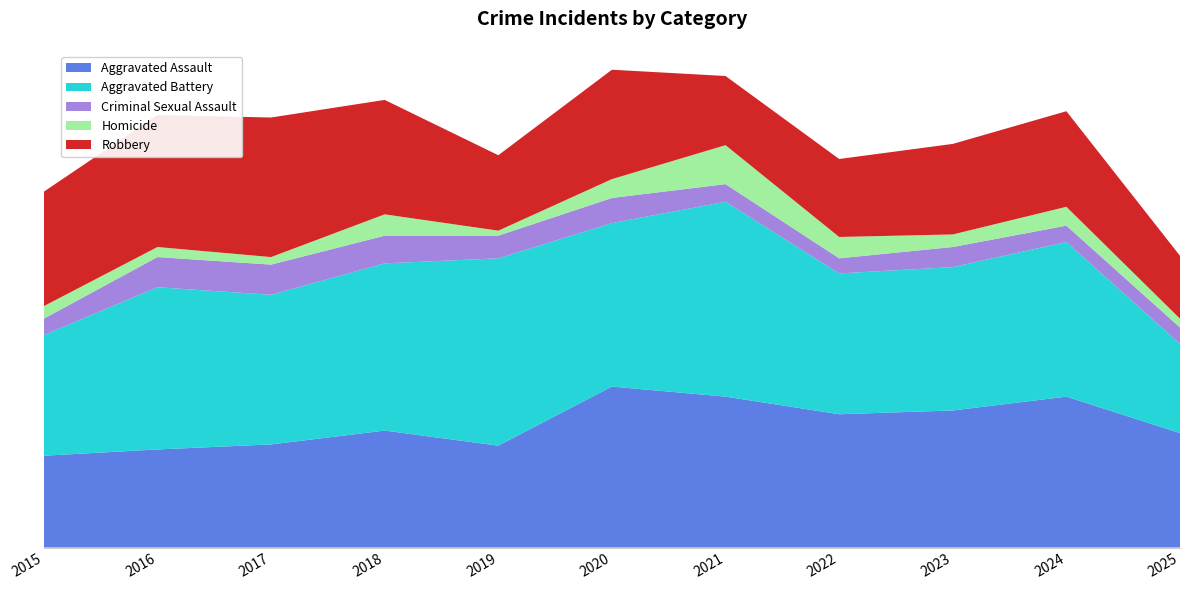

Reading left to right, list all the values displayed in this chart.

Aggravated Assault: 2015=73	2016=78	2017=82	2018=93	2019=81	2020=128	2021=120	2022=106	2023=109	2024=120	2025=91
Aggravated Battery: 2015=96	2016=129	2017=119	2018=133	2019=149	2020=130	2021=155	2022=112	2023=114	2024=123	2025=71
Criminal Sexual Assault: 2015=13	2016=24	2017=24	2018=22	2019=18	2020=20	2021=14	2022=12	2023=16	2024=13	2025=13
Homicide: 2015=10	2016=8	2017=6	2018=17	2019=4	2020=15	2021=31	2022=17	2023=10	2024=15	2025=7
Robbery: 2015=91	2016=105	2017=111	2018=91	2019=60	2020=87	2021=55	2022=62	2023=72	2024=76	2025=50